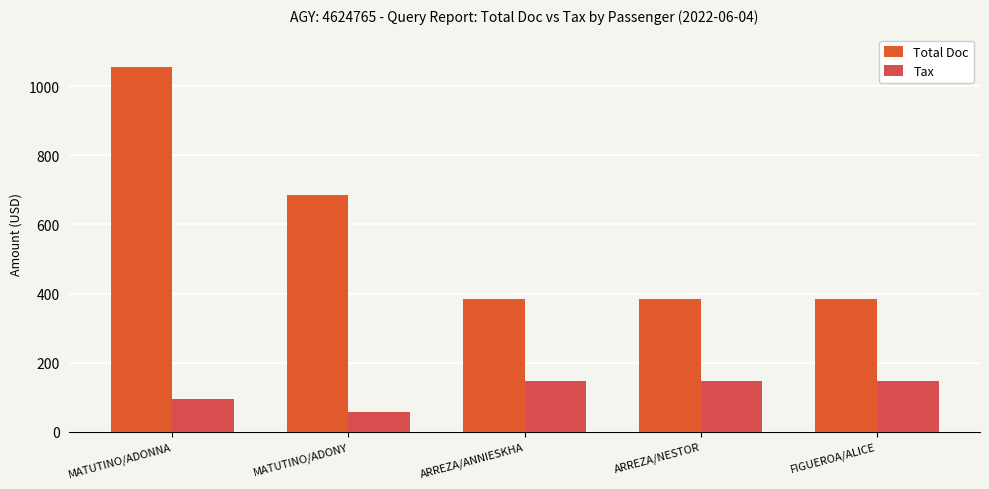

What is the sum of the Tax values at MATUTINO/ADONY and MATUTINO/ADONNA?

152.1